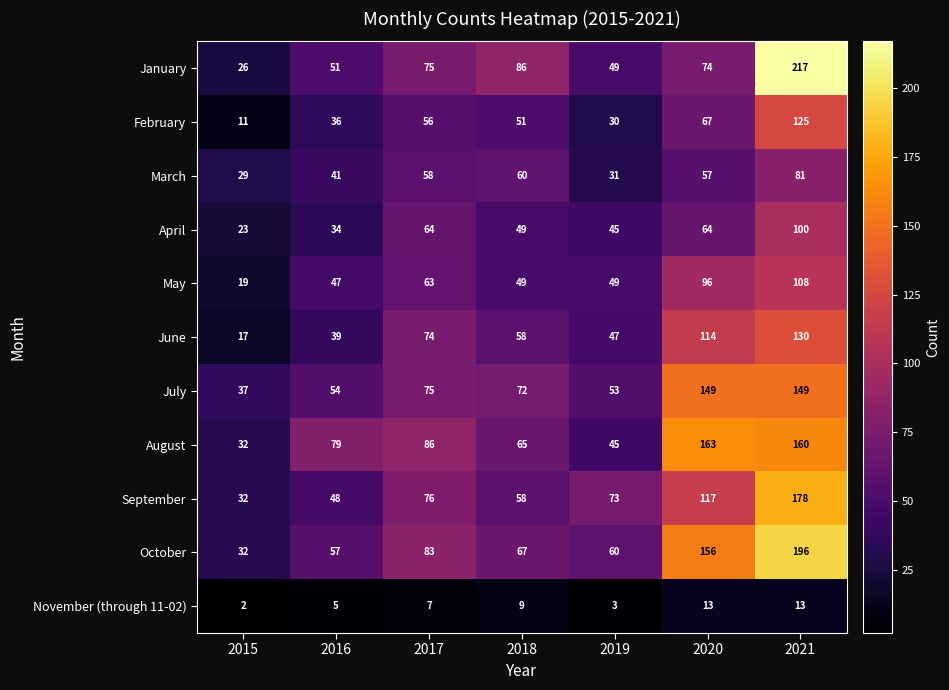

The November (through 11-02) series shows 1 at 2015. True or false?

False